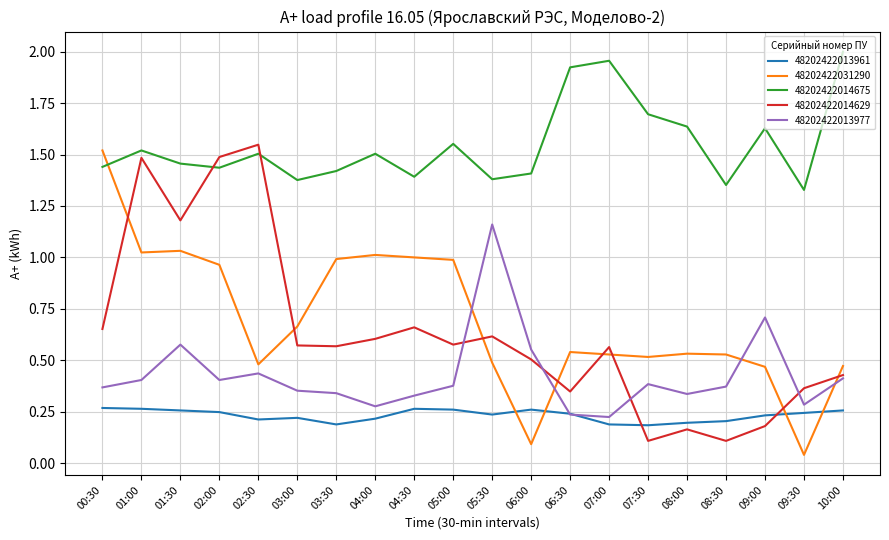

At how many categories does at least one series exceed 0?

20